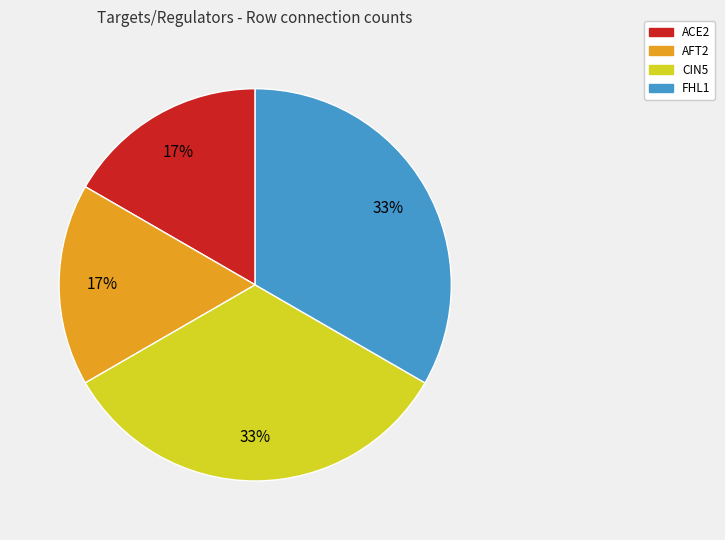

To the nearest percent, what portion does AFT2 represent?

17%